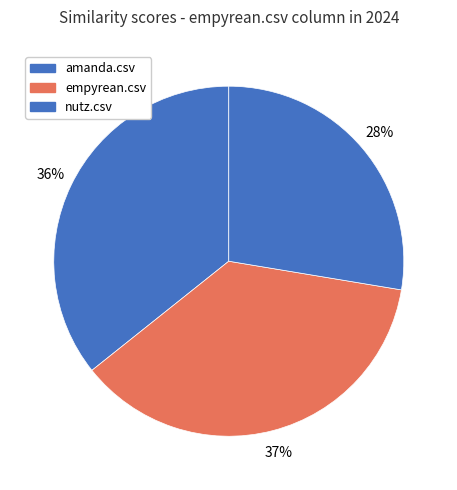

To the nearest percent, what is the combined percentage of empyrean.csv and nutz.csv?

64%